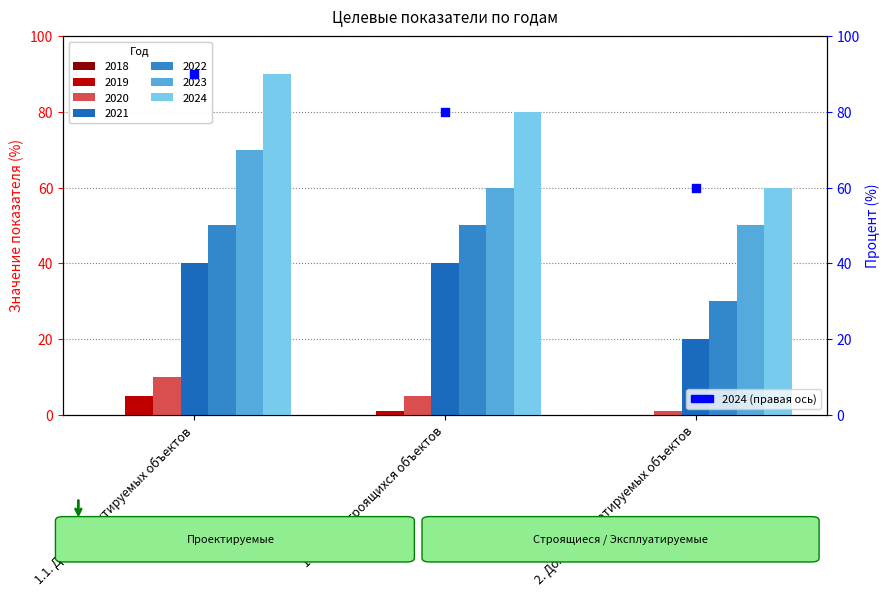

Approximately how many times larger is the value at 1.1. Доля проектируемых объектов compared to 2. Доля эксплуатируемых объектов?

1.5